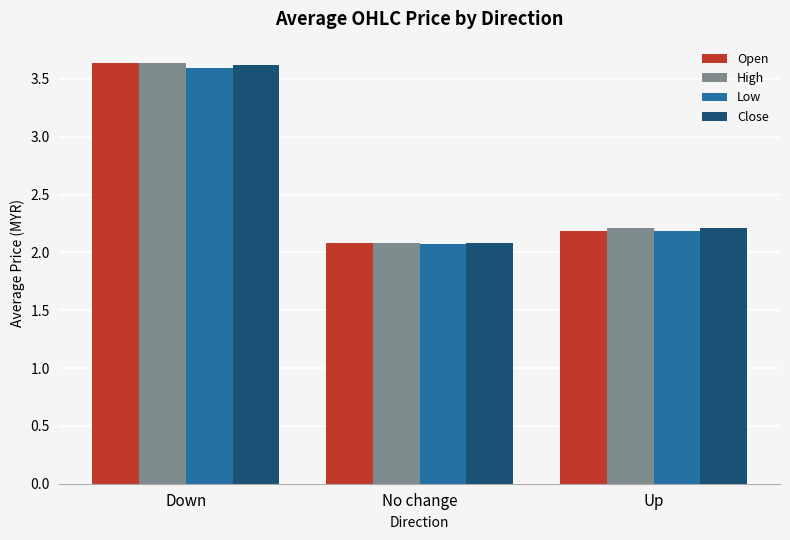

Rank the categories by High value from highest to lowest.

Down, Up, No change